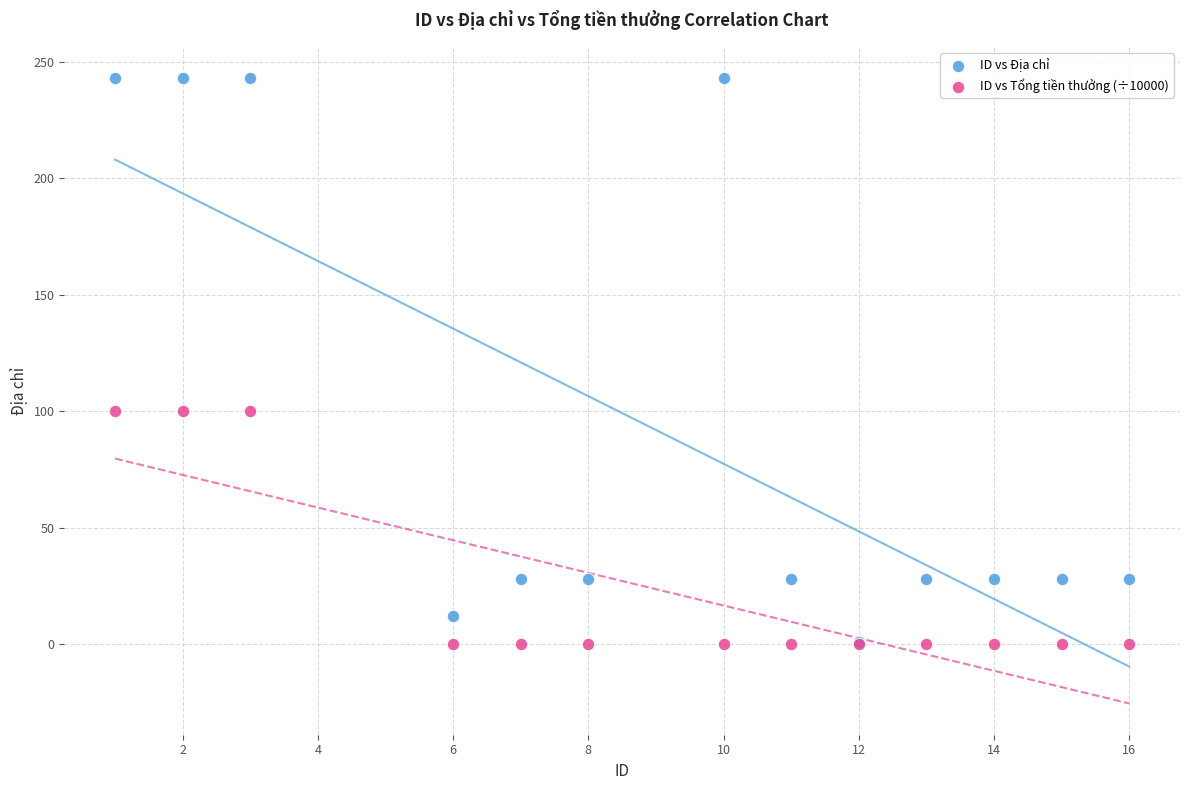

What are all the series names shown in the legend?

ID vs Địa chỉ, ID vs Tổng tiền thưởng (÷10000)